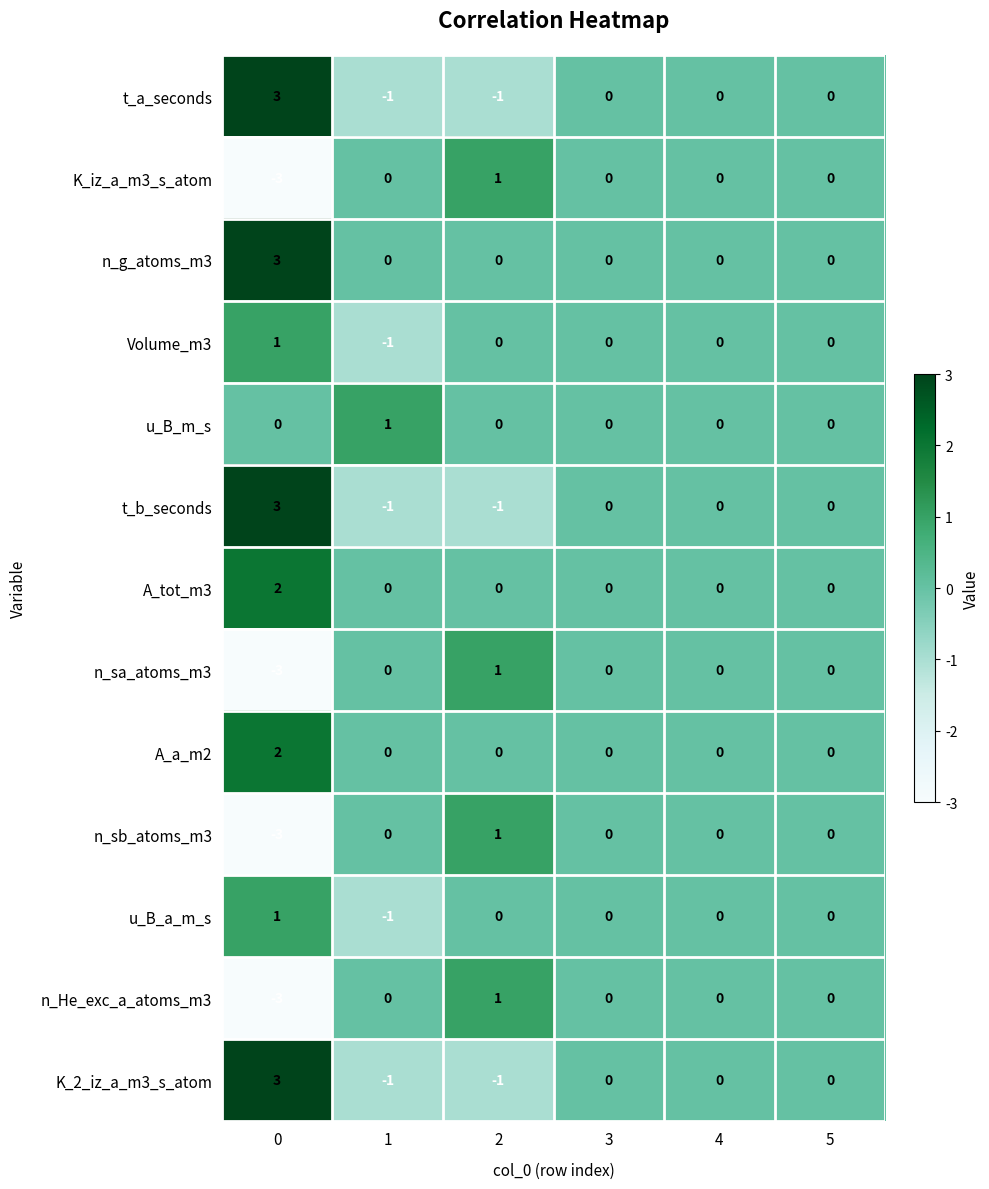

Count the K_iz_a_m3_s_atom values in the range 0 to 1.

5